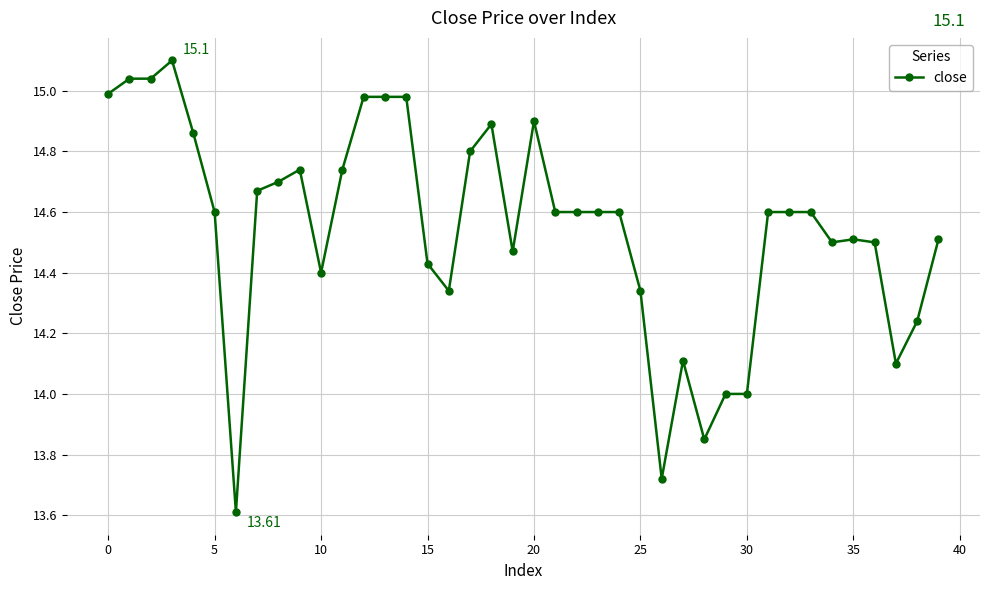

What is the difference between the maximum and minimum values?

1.5